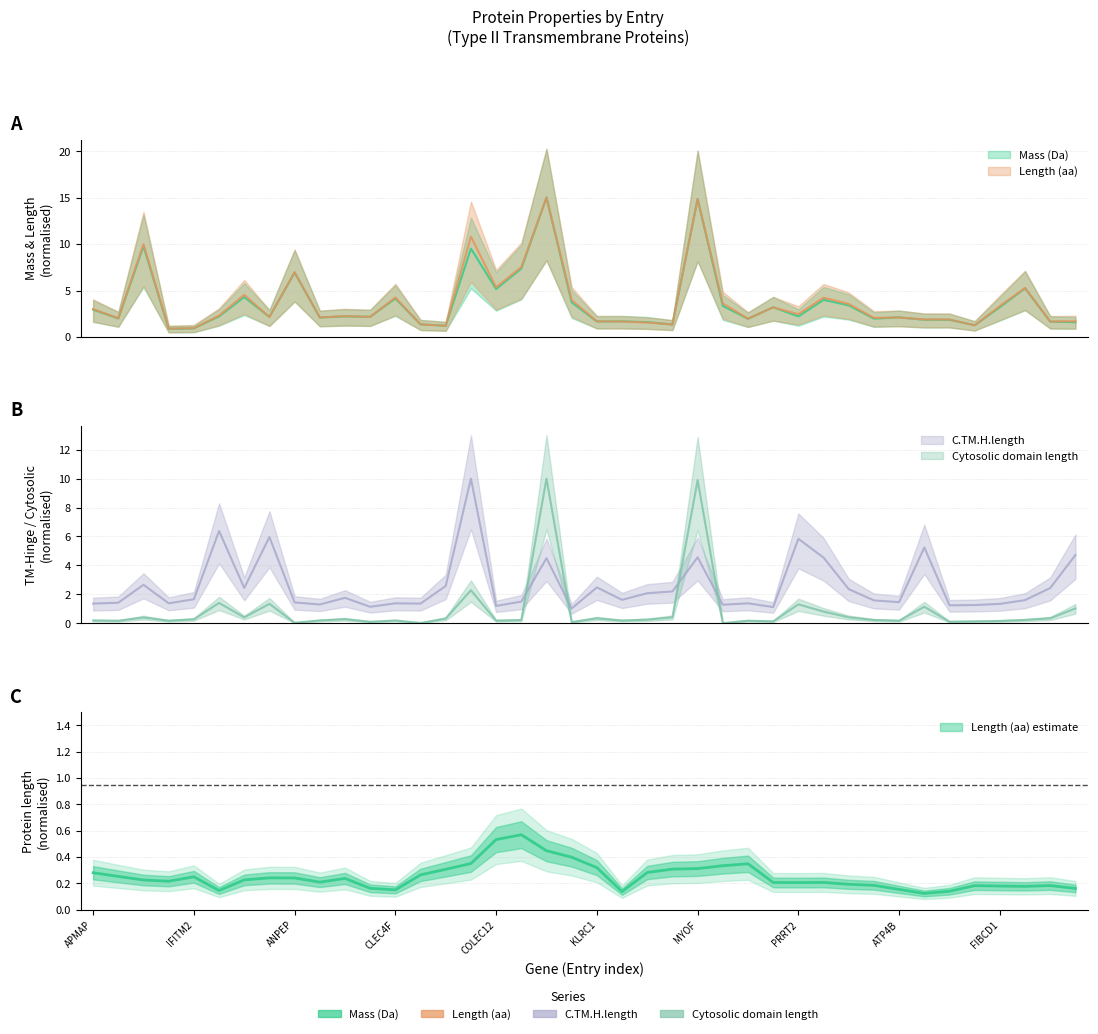

True or false: Length (aa) has more than 0 points higher than both neighbors.

True